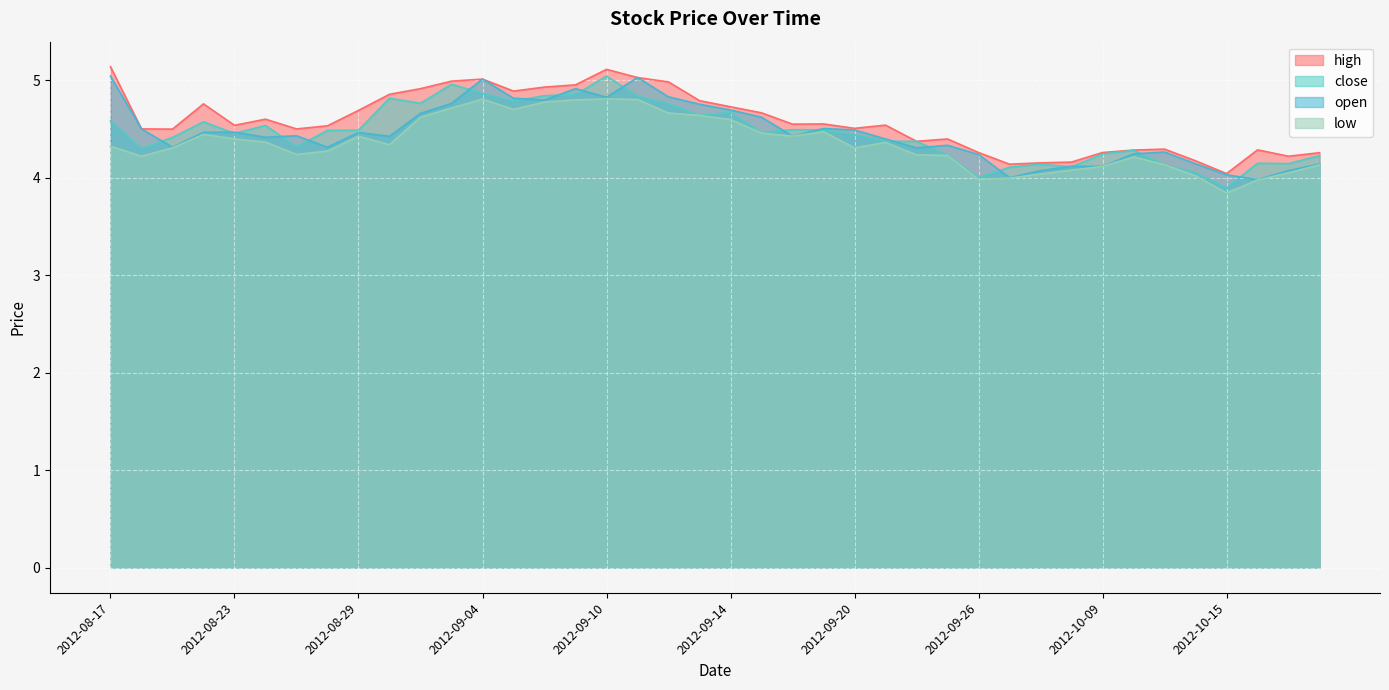

What is the label of the 30th point from the right?

2012-08-31